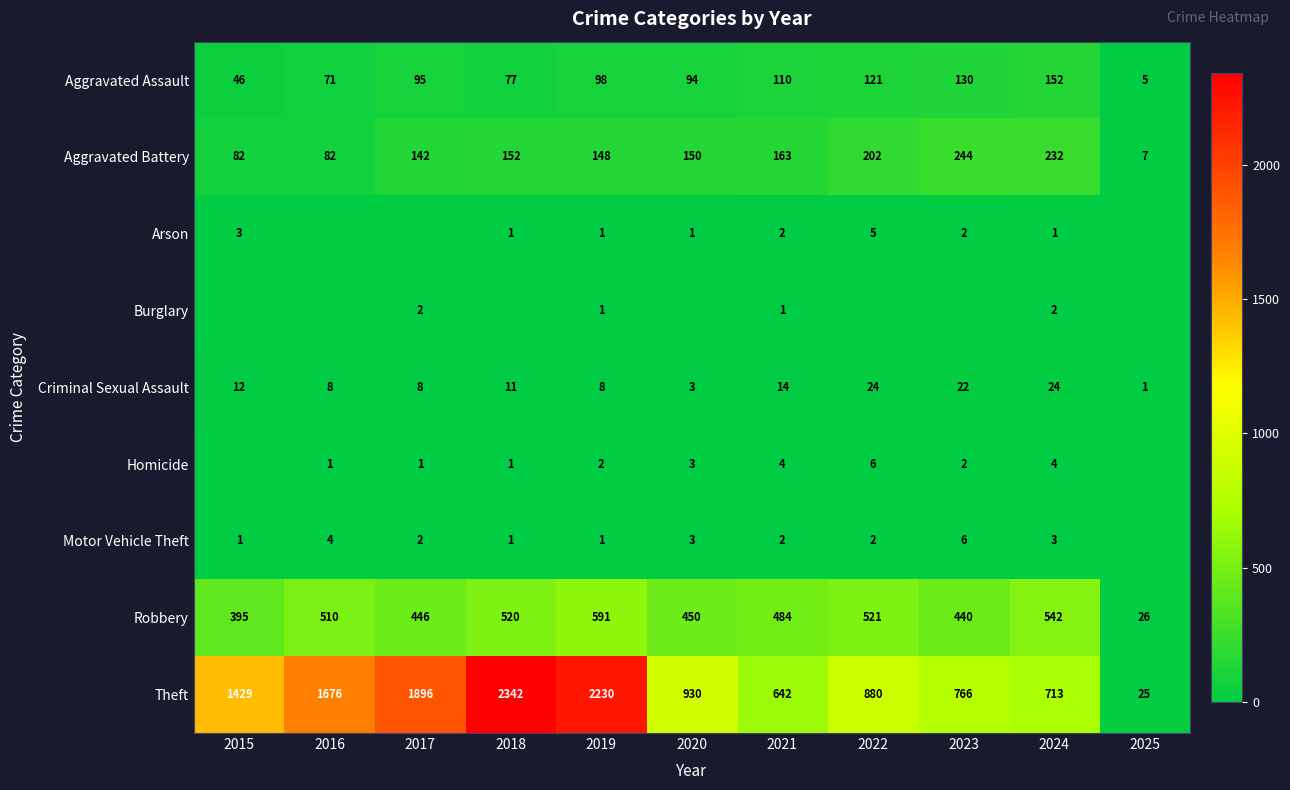

Which has a higher value, 2025 or 2021?

2021